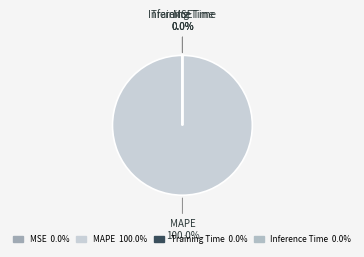

True or false: Inference Time accounts for 0% of the total.

True